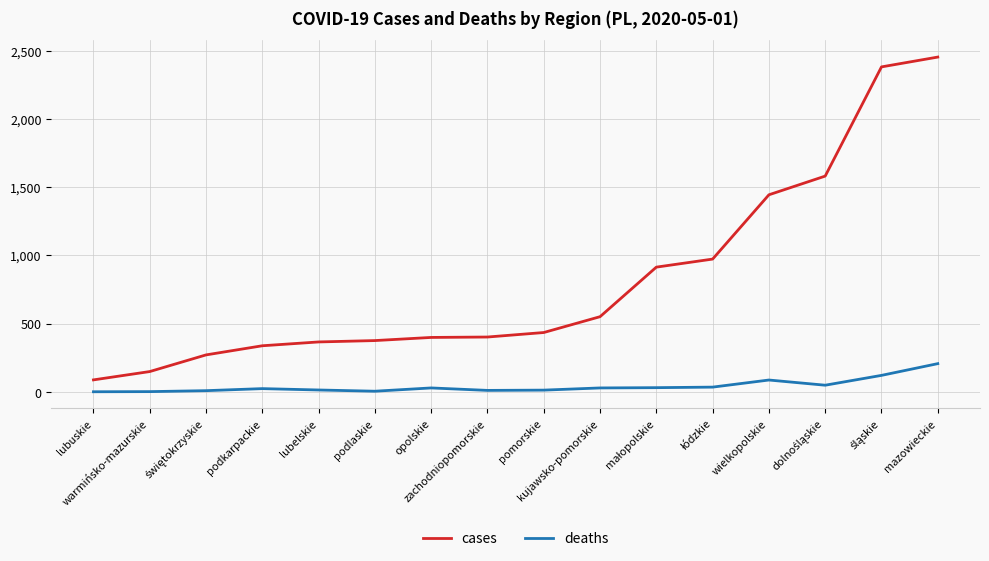

Rank the series by their average value, from highest to lowest.

cases, deaths